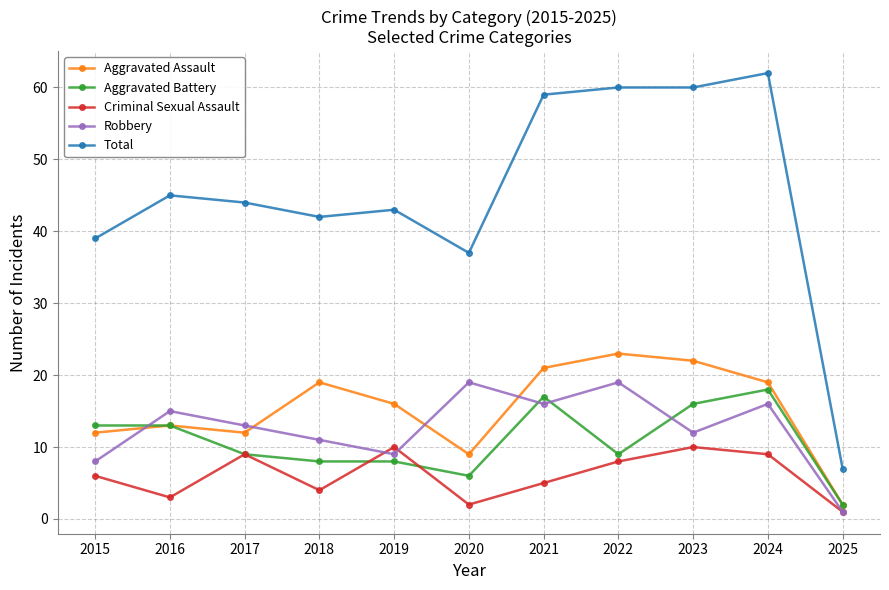

Which series has the largest total across all categories?

Total